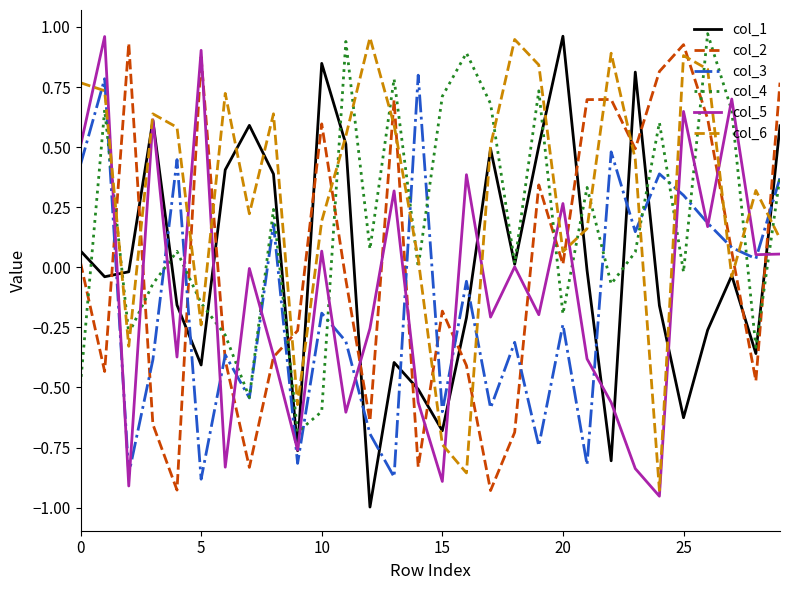

Which series ends up on top after the final intersection of col_6 and col_4?

col_4